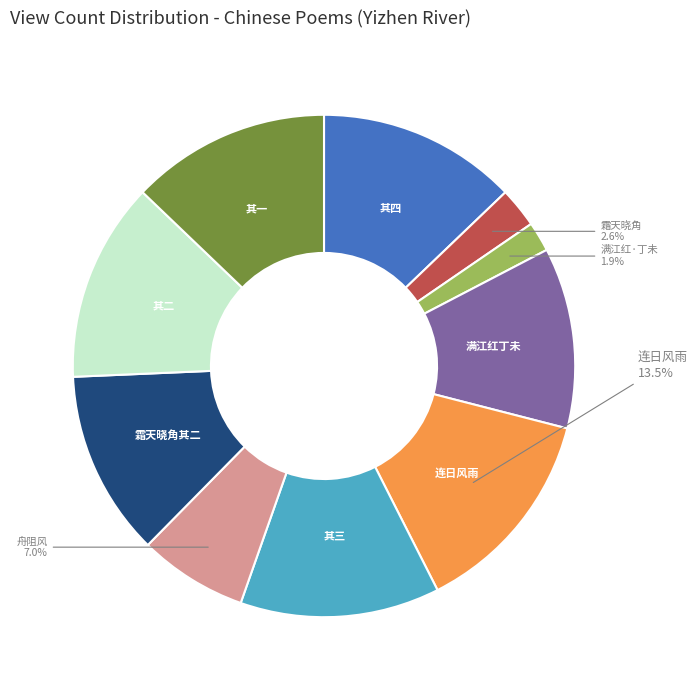

Approximately how many times larger is the value at 其三 compared to 其一?

1.0